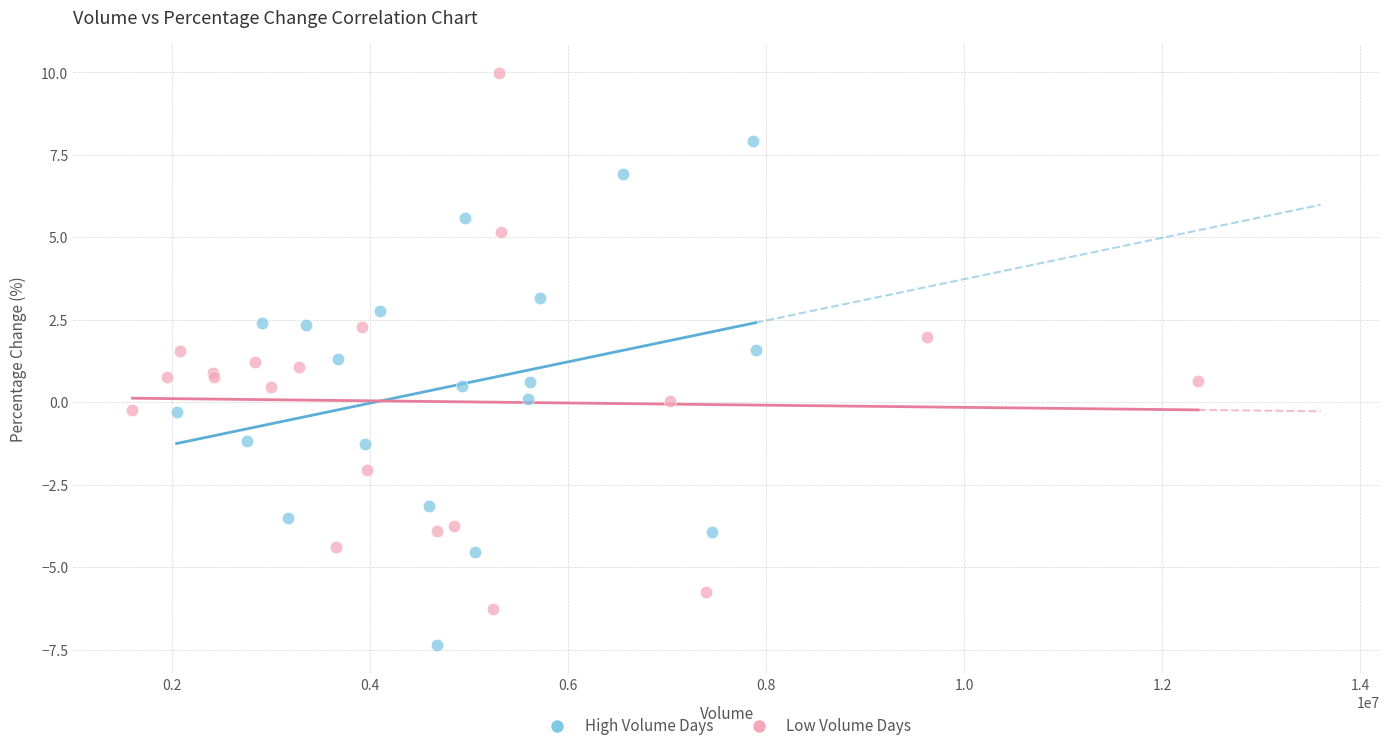

What are all the series names shown in the legend?

High Volume Days, Low Volume Days